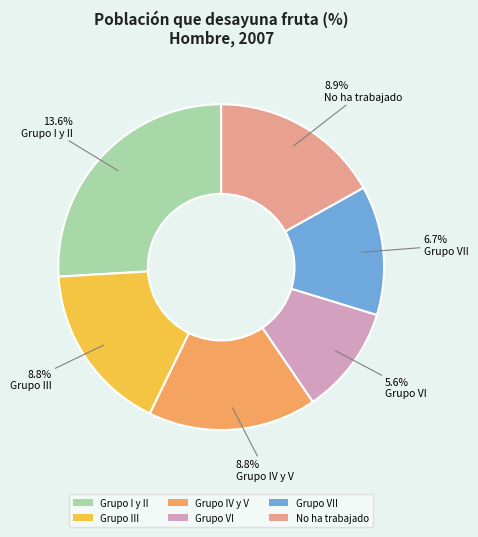

How many segments does this pie chart have?

6